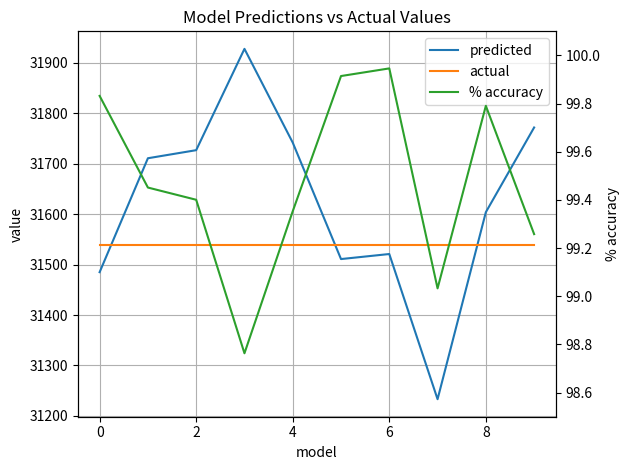

The value of predicted at 8 is 31604.0. True or false?

True